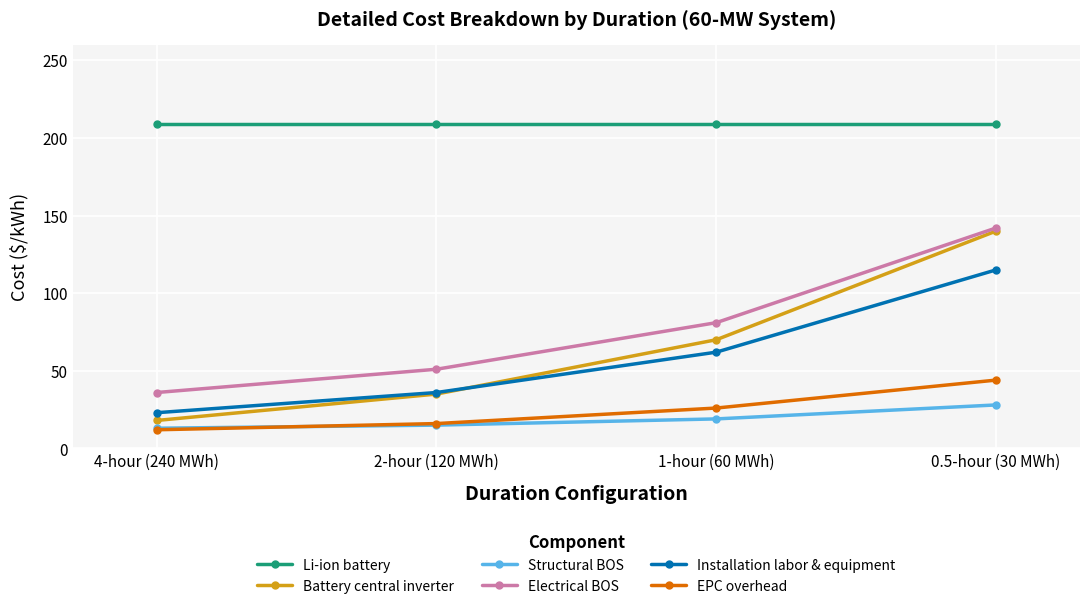

What is the difference between the maximum and second lowest values in the Electrical BOS series?

91